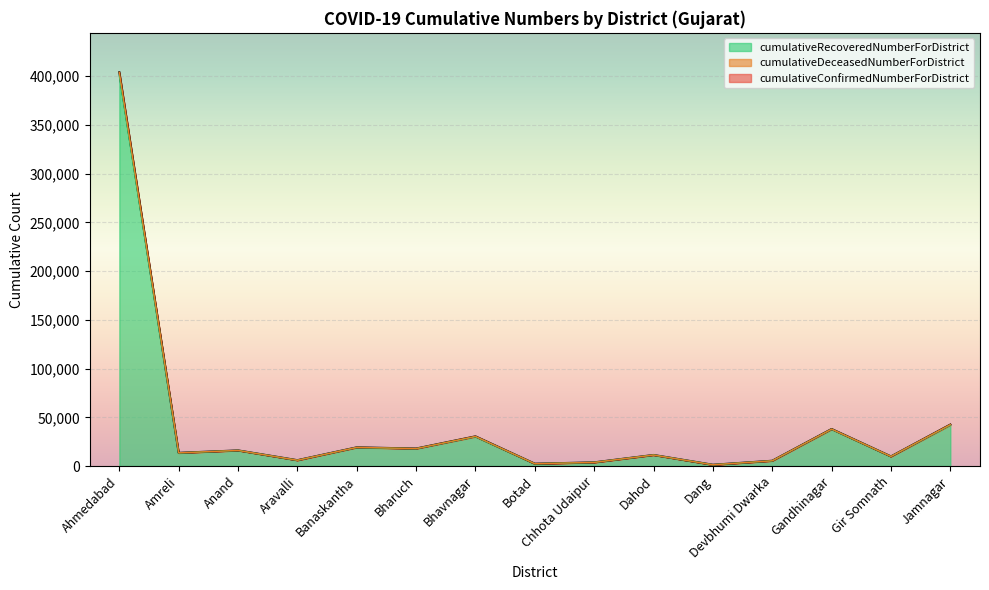

The cumulativeConfirmedNumberForDistrict series shows 11348 at Dahod. True or false?

True